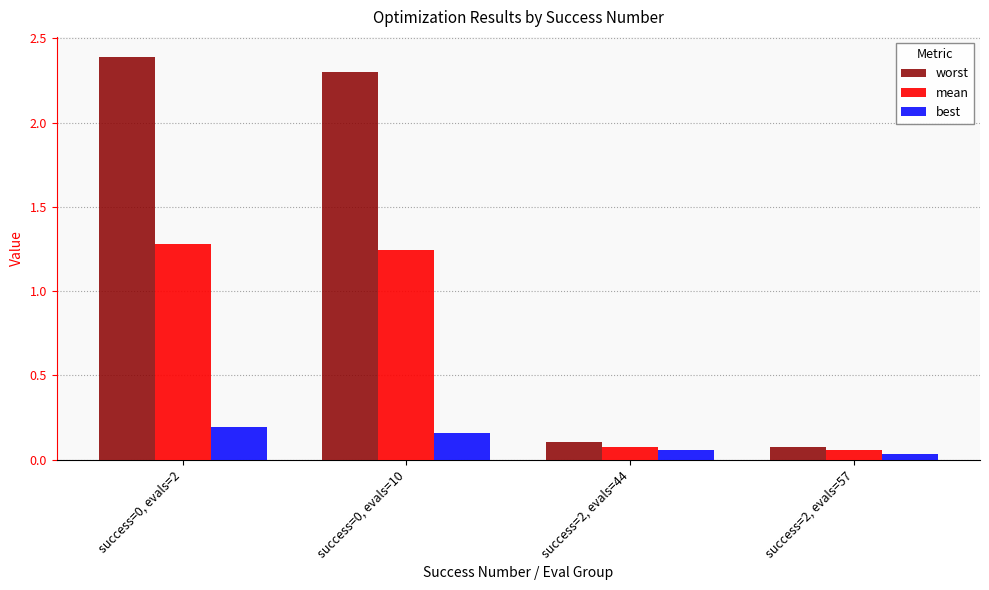

What is the total value across all series at success=0, evals=10?

3.7